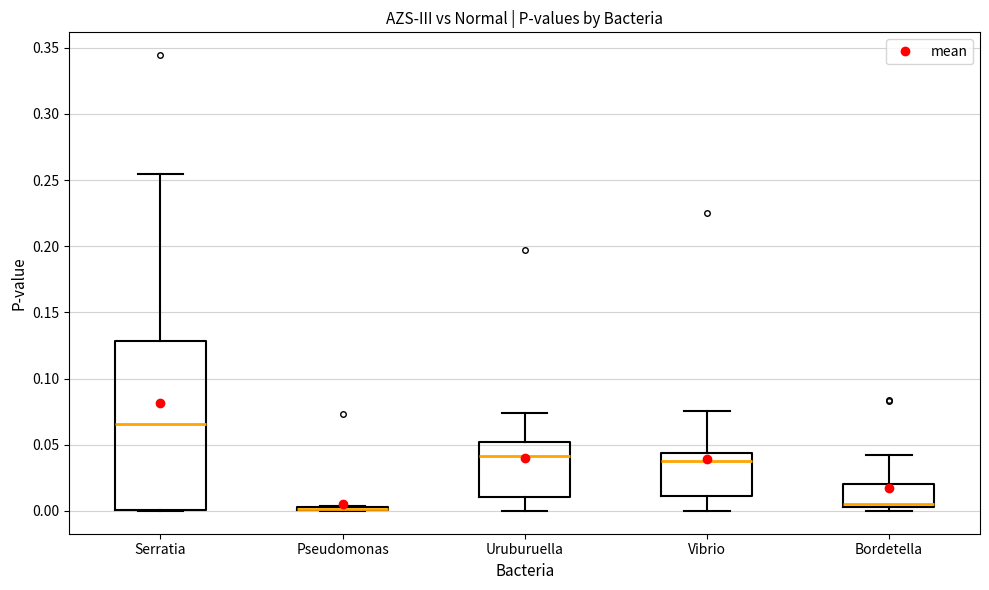

Comparing the boxes themselves (not the whiskers), which one is the tallest?

Serratia